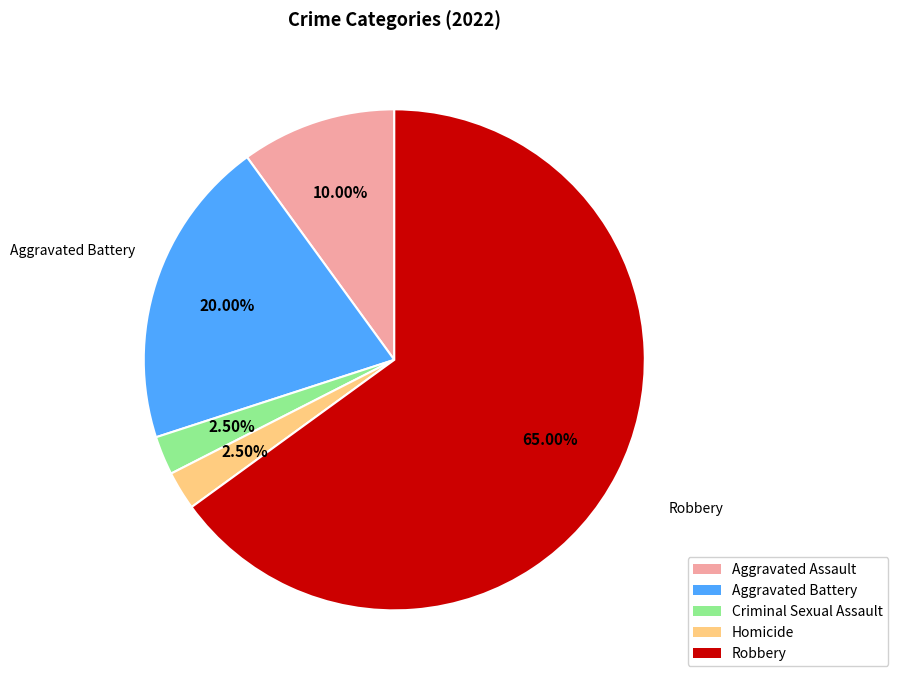

What is the ratio of the value at Robbery to the value at Aggravated Assault?

6.5